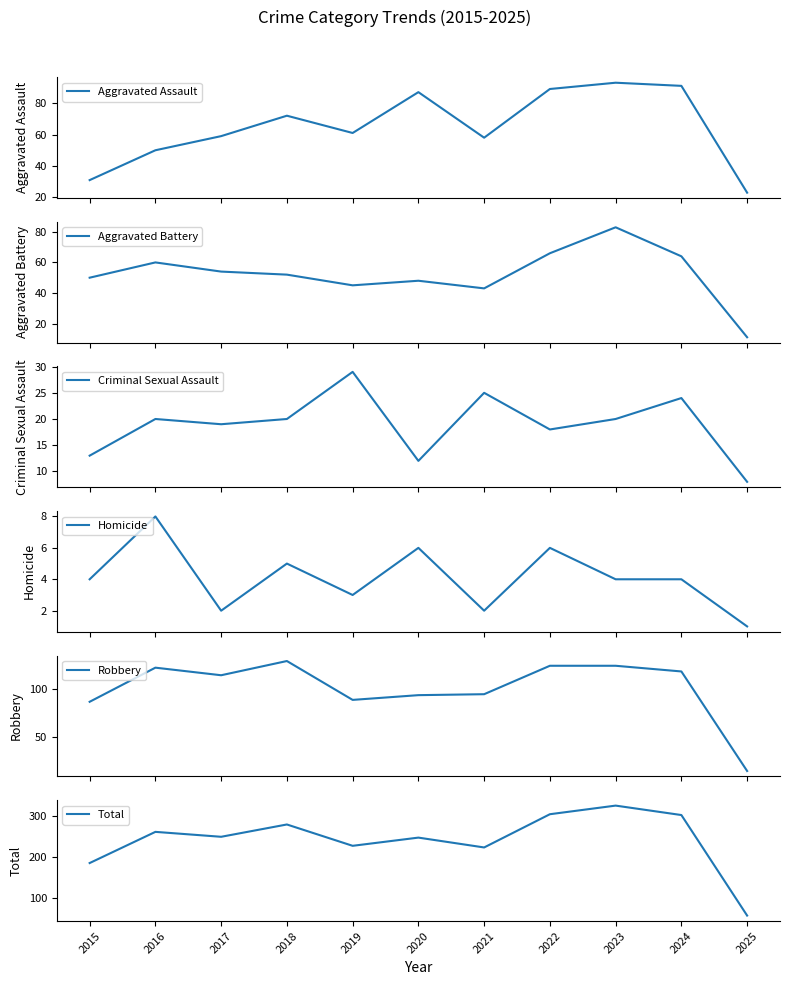

True or false: Robbery and Homicide intersect in this chart.

False